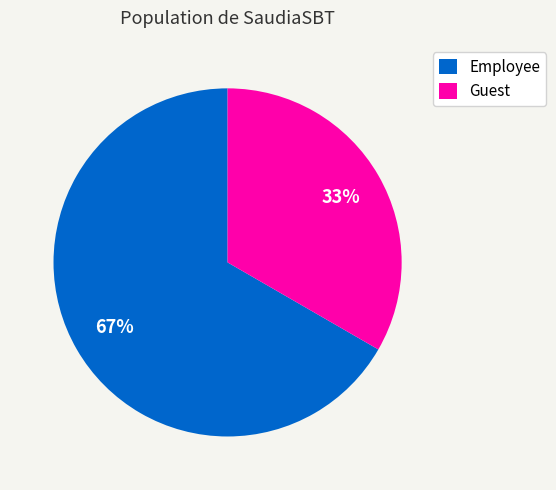

To the nearest percent, what percentage of the pie is Guest?

33%